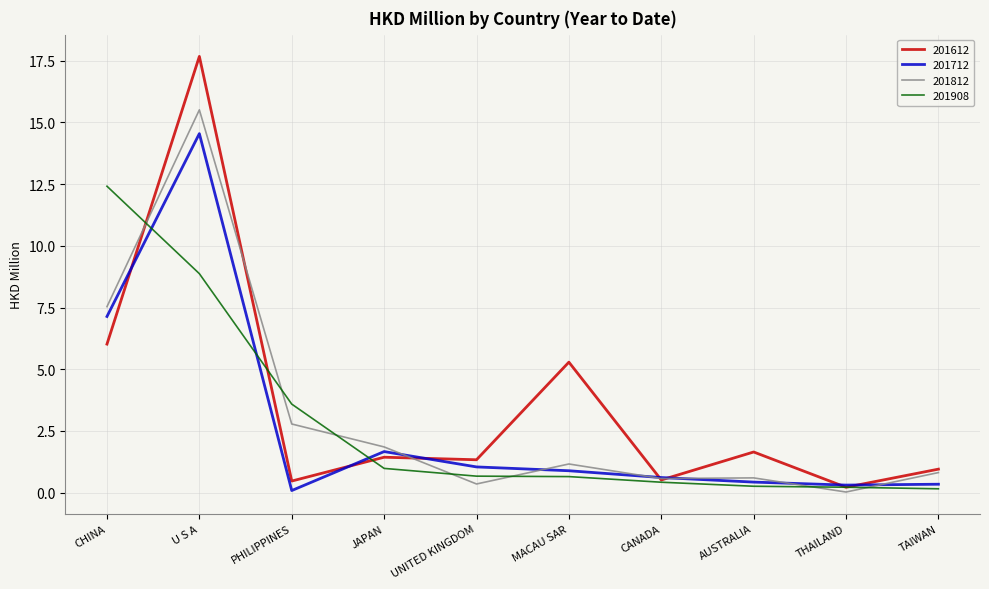

Rank the series by their maximum value, from highest to lowest.

201612, 201812, 201712, 201908